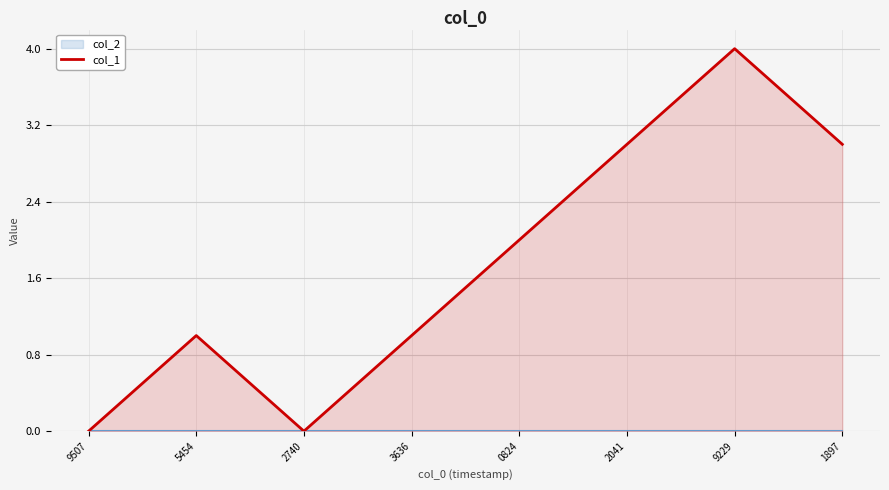

True or false: there are more than 1 points higher than both neighbors.

True